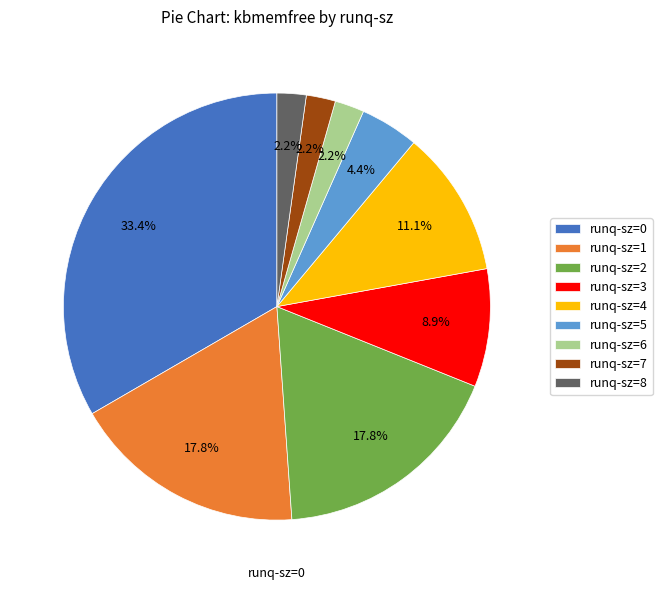

Count the number of slices in the pie.

9